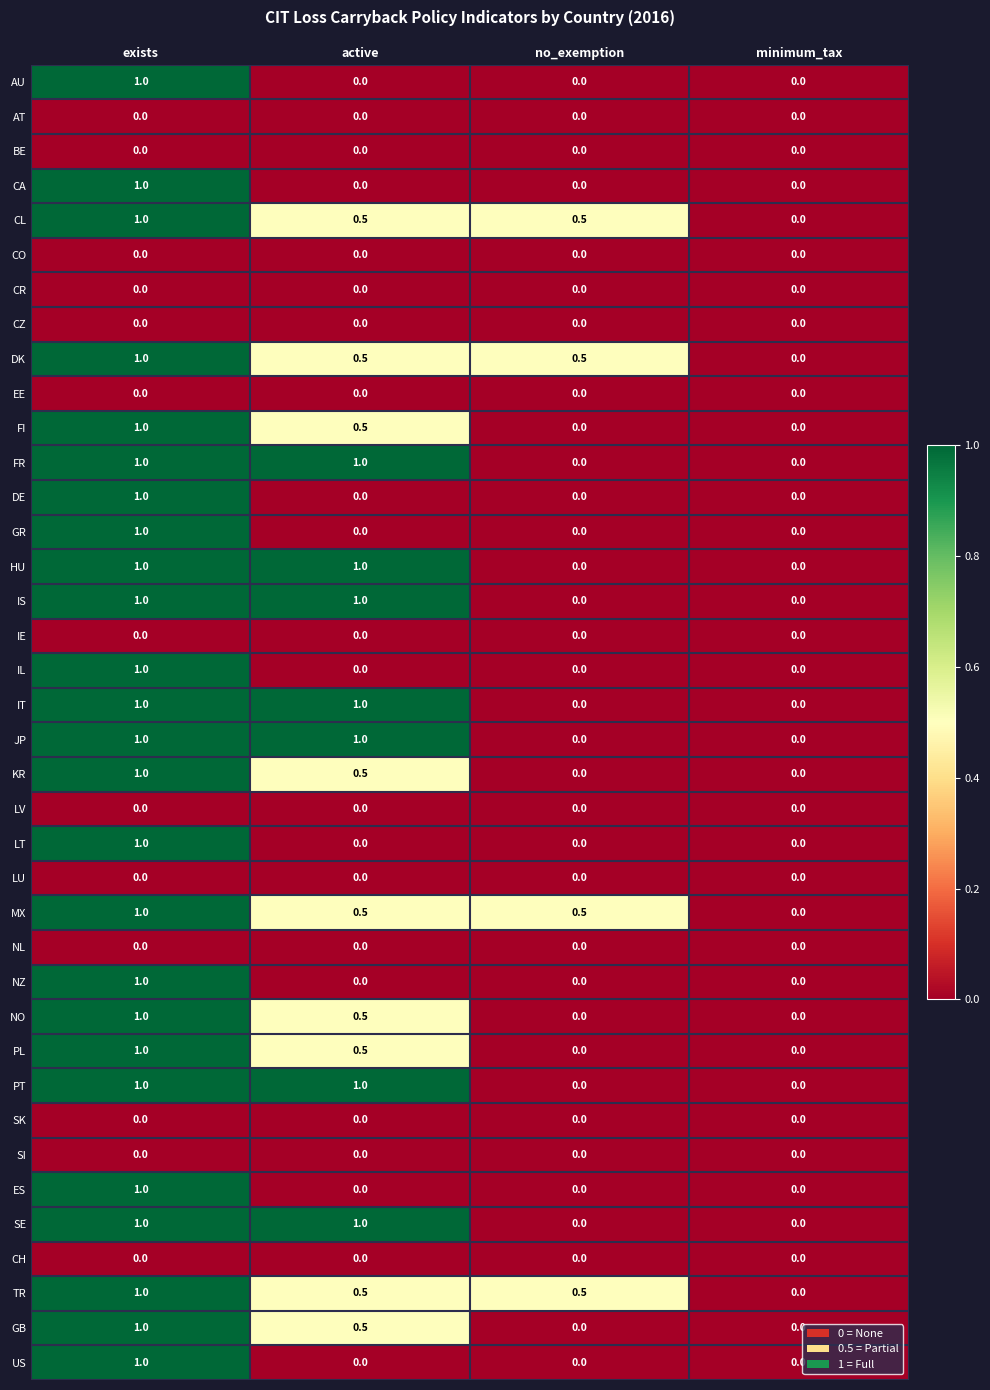

Is it true that SI equals 0.0 at exists?

True